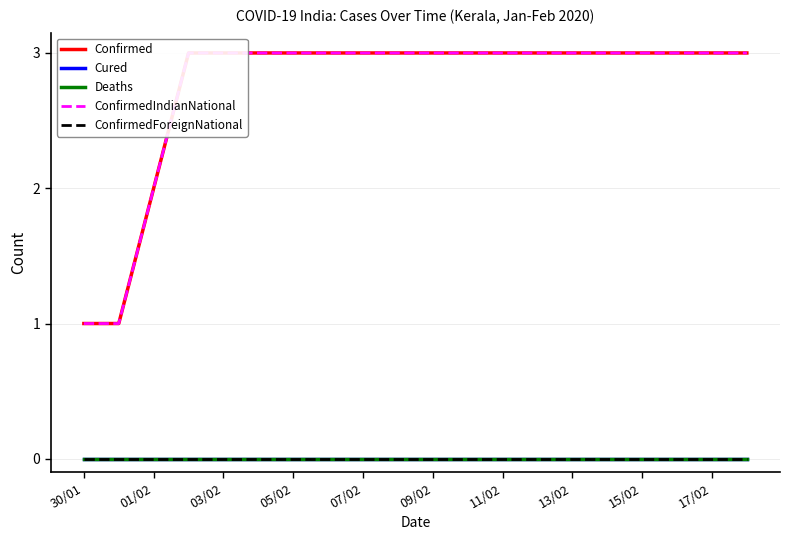

True or false: ConfirmedIndianNational and Confirmed intersect in this chart.

False